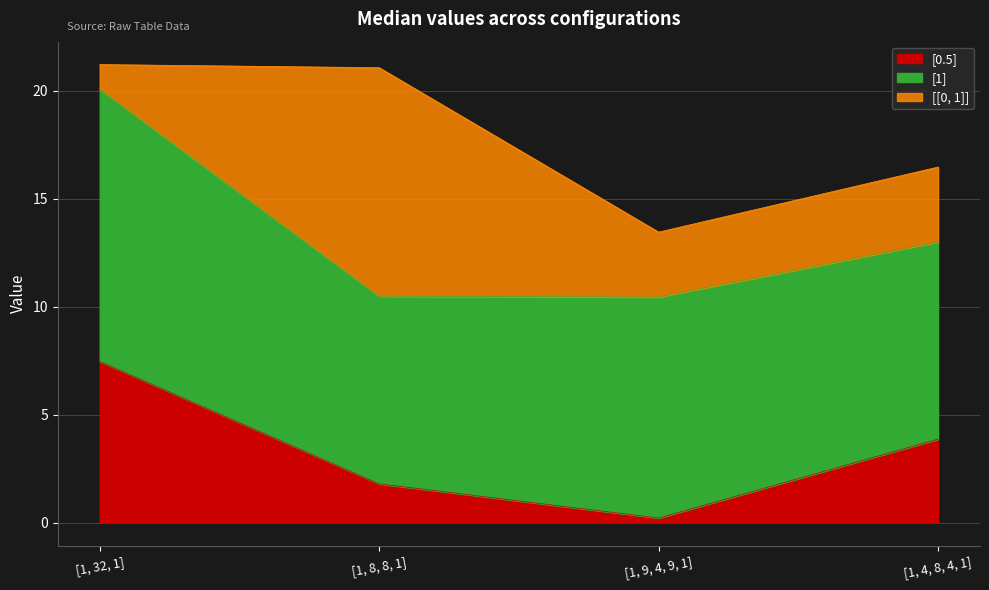

What is the total value across all series at [1, 8, 8, 1]?

21.1